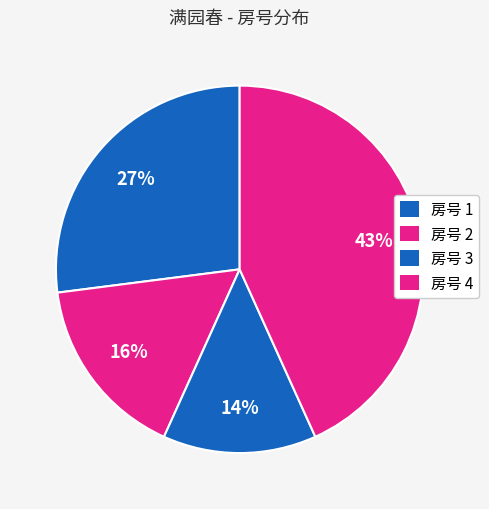

How many segments does this pie chart have?

4